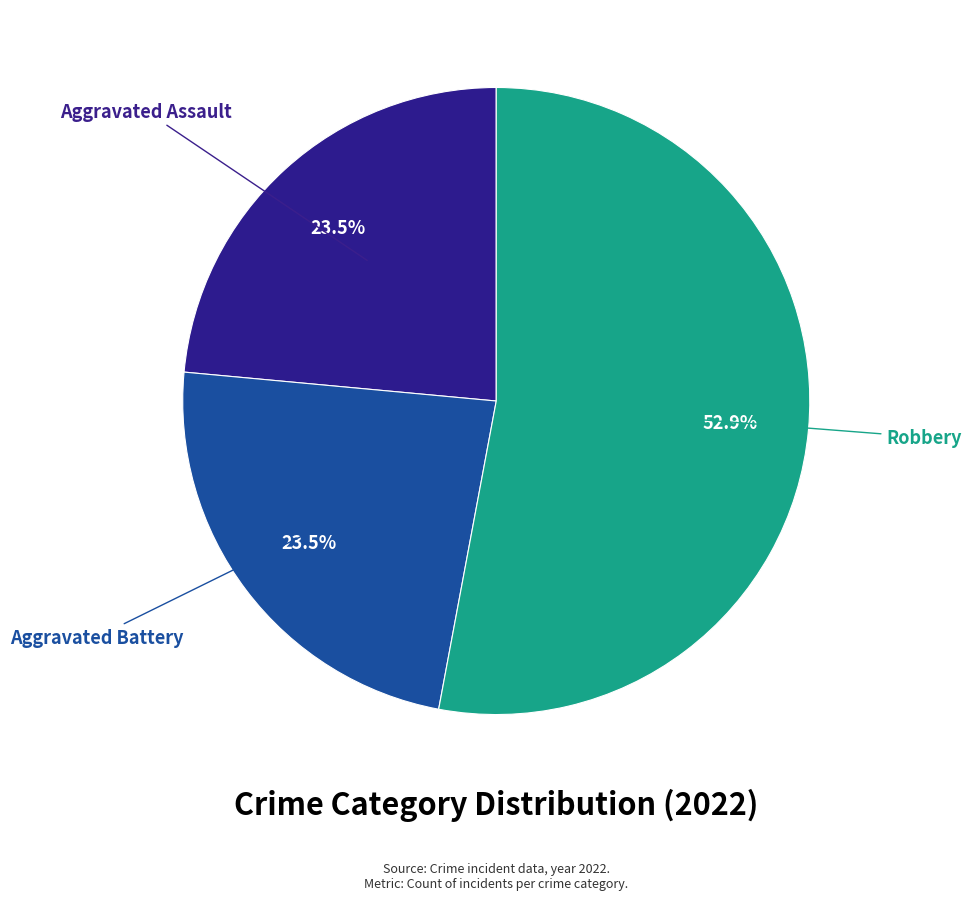

How many slices are in this pie chart?

3